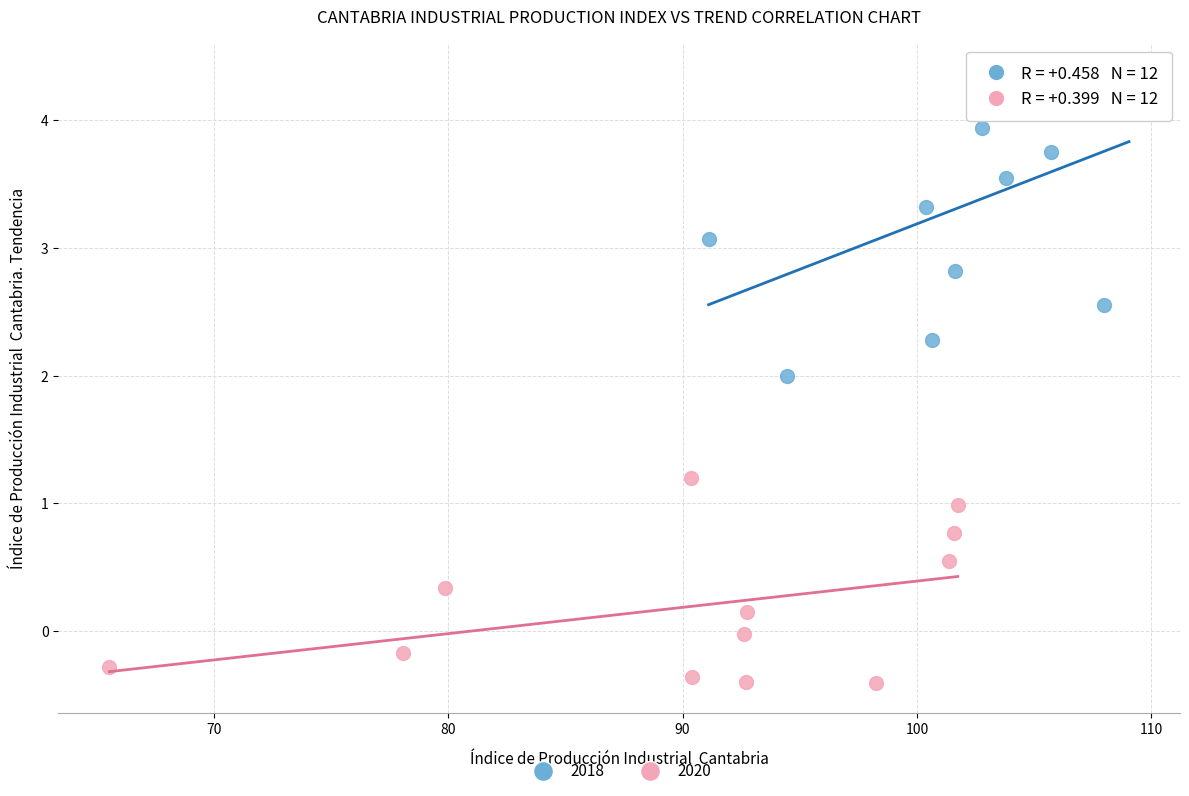

Which series has the widest spread of Y values?

2018